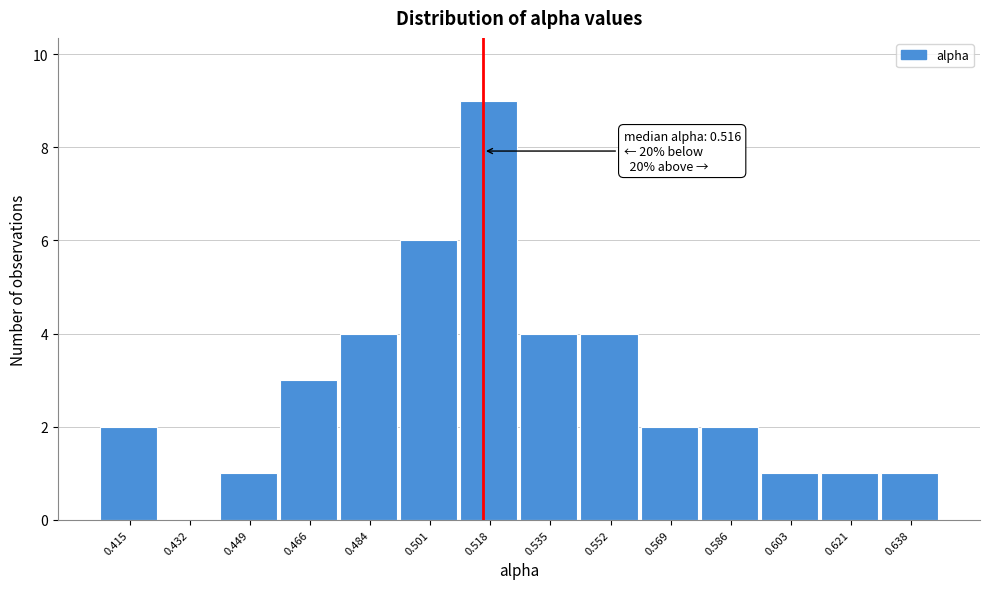

Which range on the x-axis has the tallest bar?

0.510 to 0.526